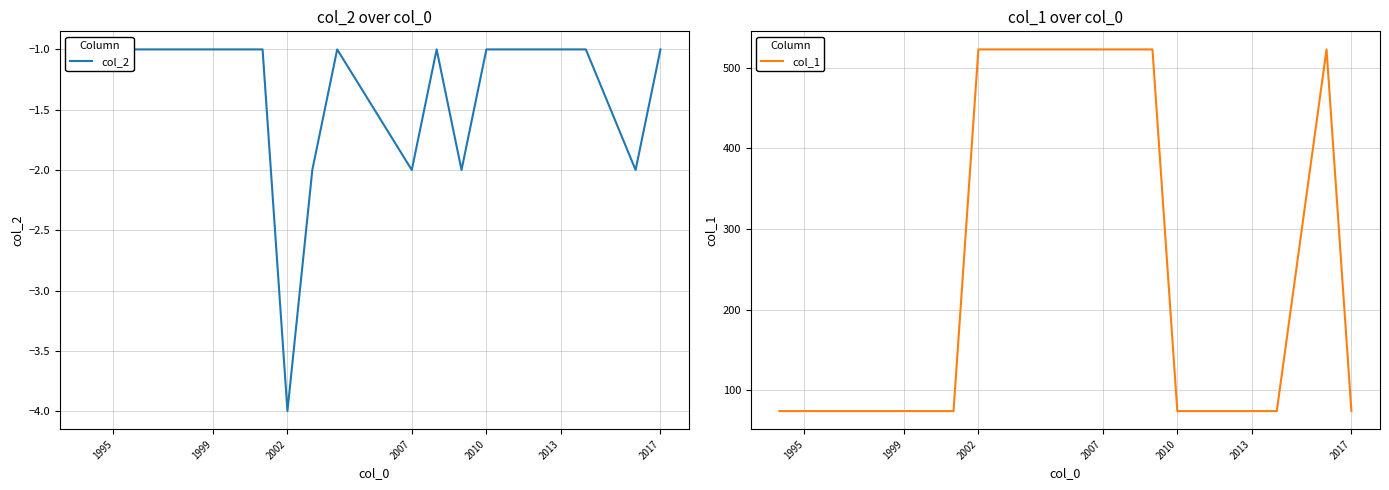

What are all the series names shown in the legend?

col_2, col_1